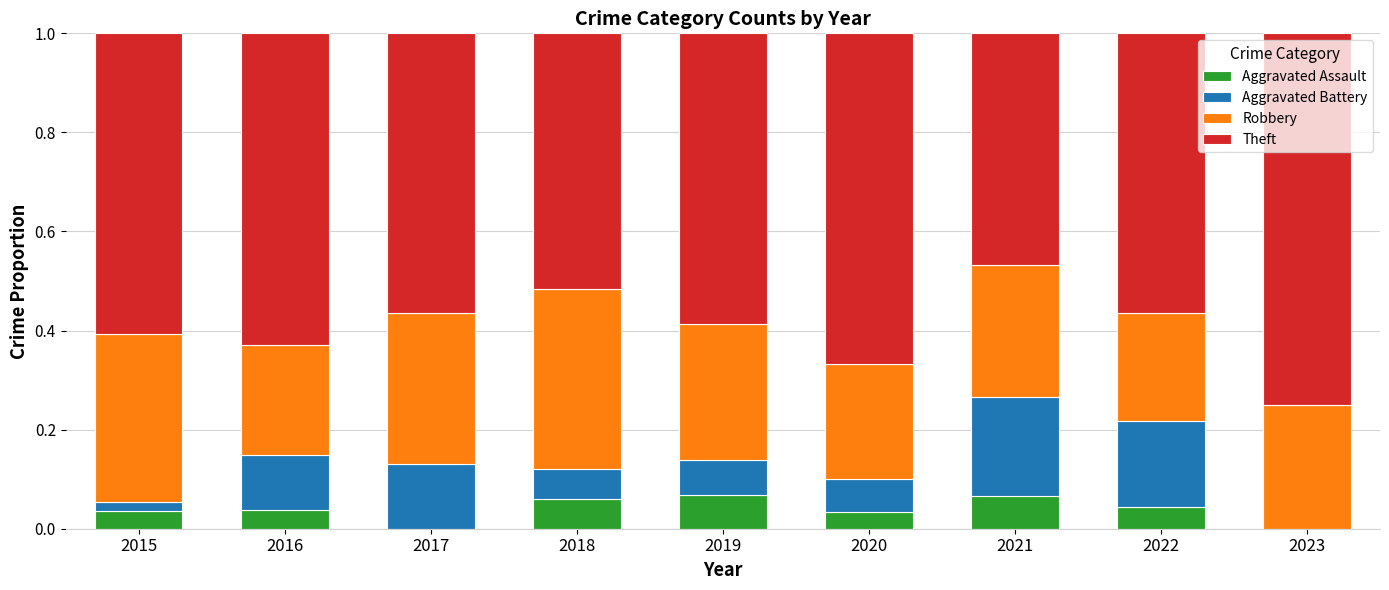

Is it true that Aggravated Assault equals 0.0 at 2017?

True